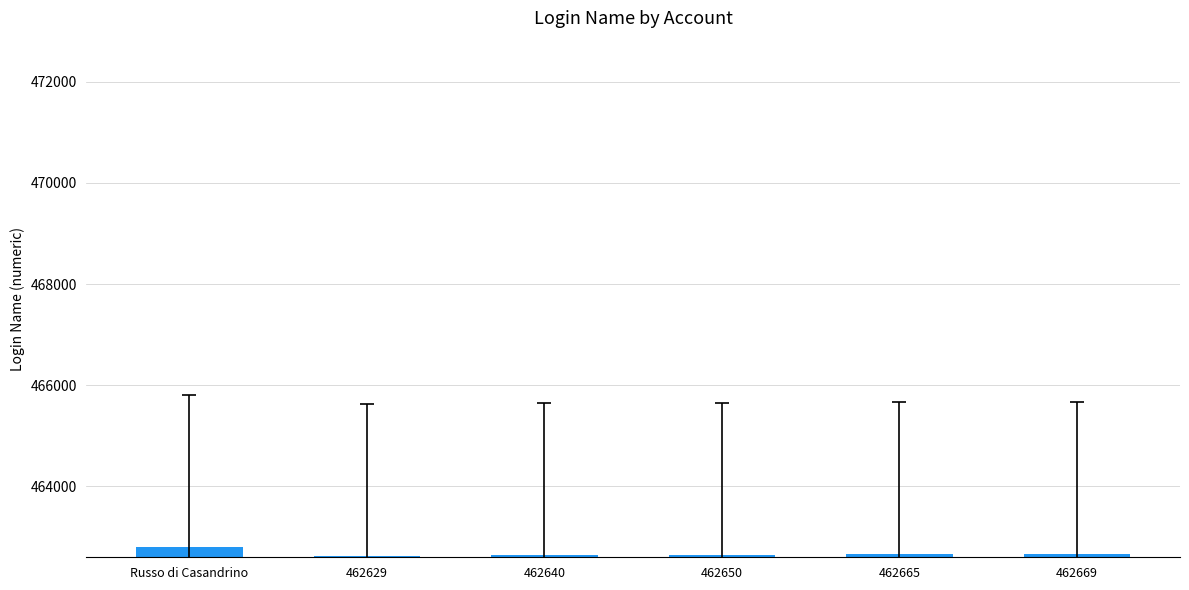

What is the label of the 3rd bar from the left?

462640